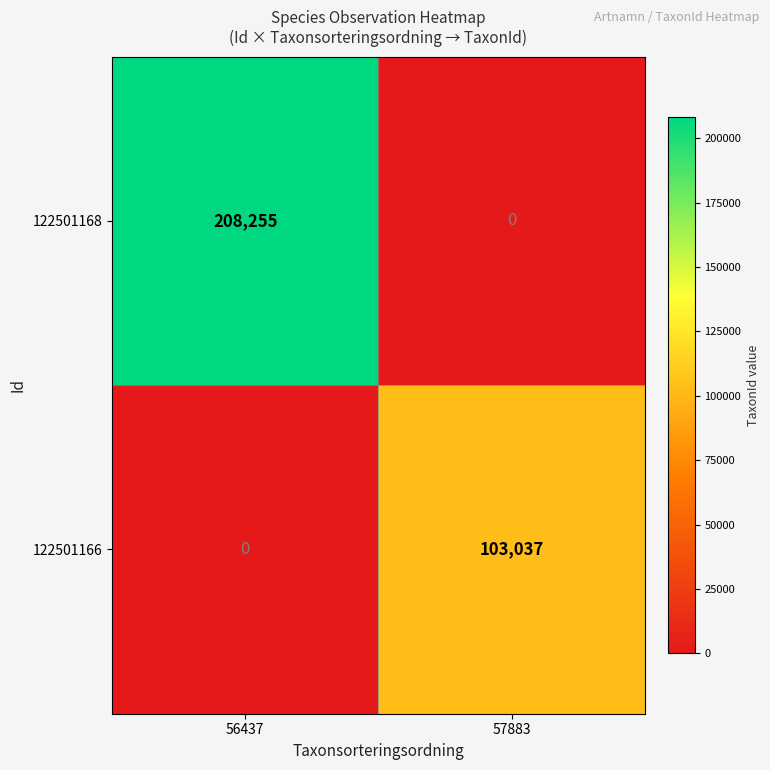

How many values in 122501168 are above zero?

1